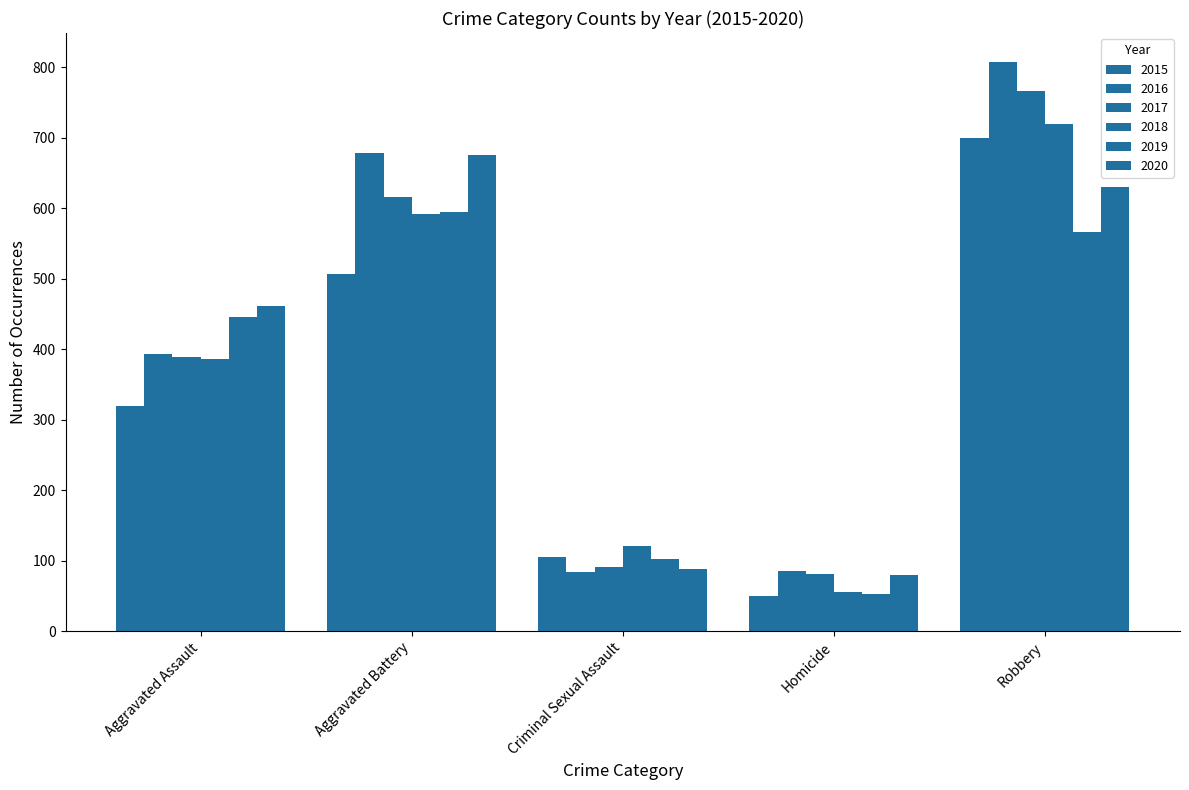

What is the difference between the 2015 values at Robbery and Homicide?

649